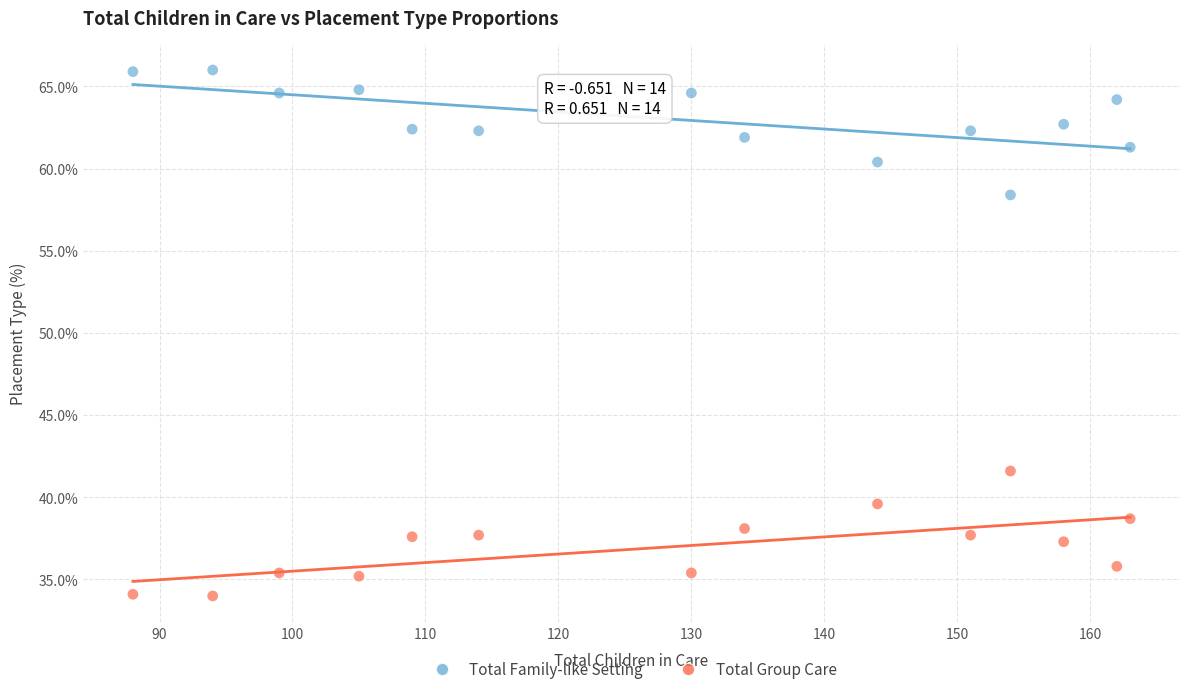

Which series contains the highest Y value?

Total Family-like Setting